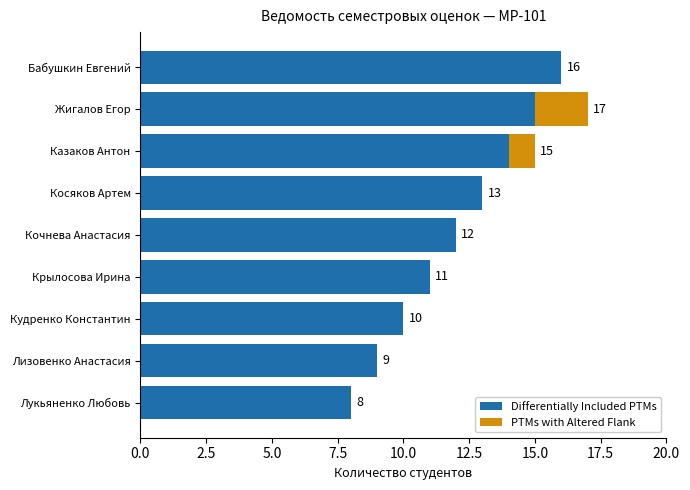

What is the total value across all series at Казаков Антон?

15